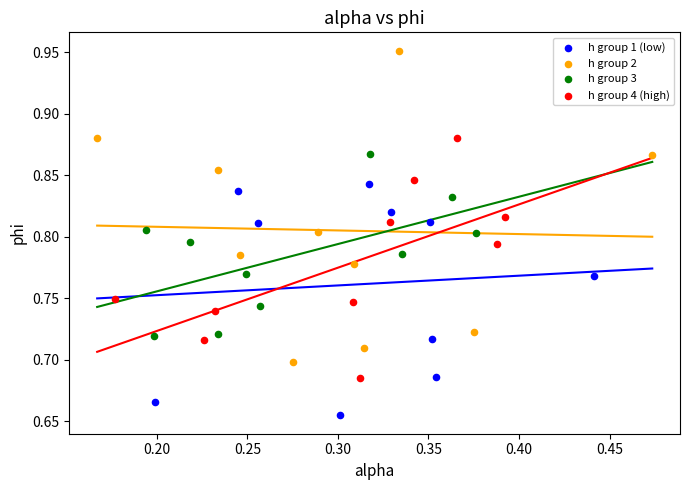

Which series reaches the minimum Y coordinate?

h group 1 (low)